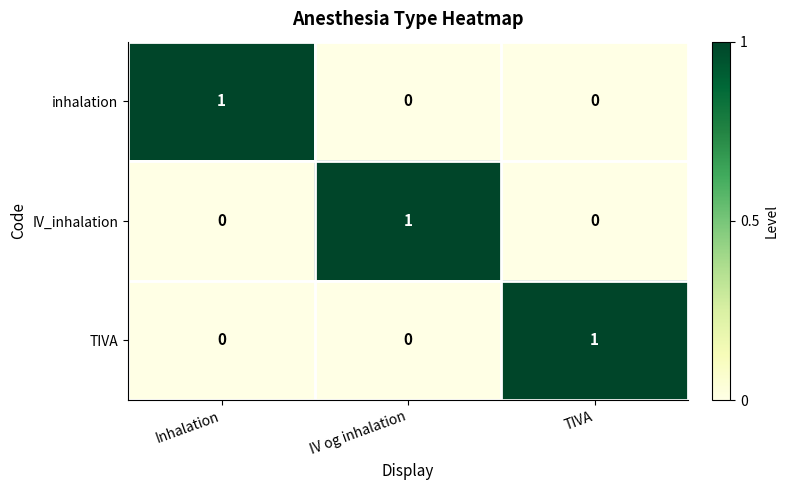

How many TIVA values are between 0 and 1?

3